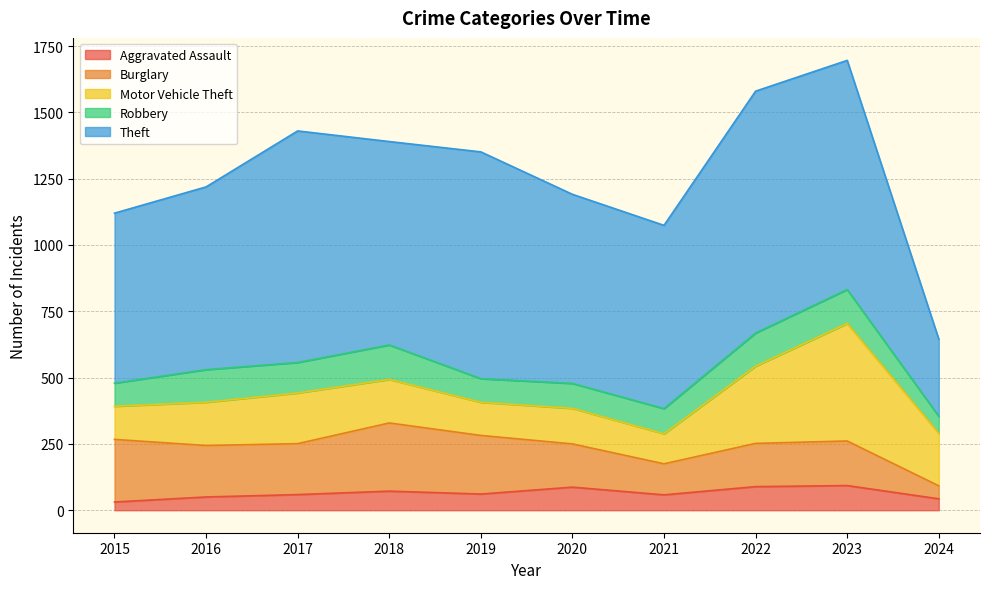

The Burglary series shows 192 at 2017. True or false?

True